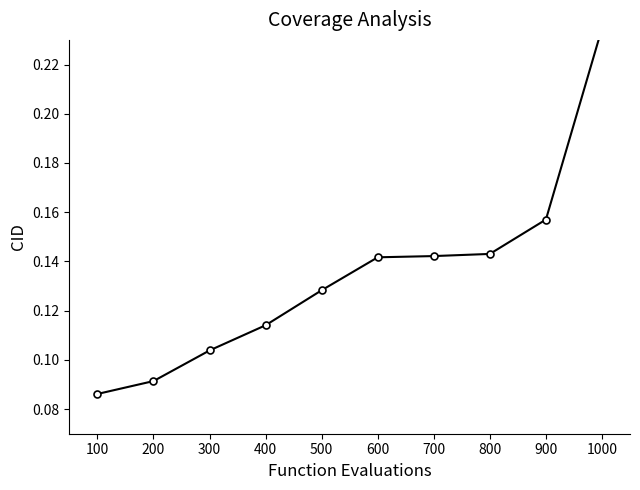

How many lines are shown in the chart?

1